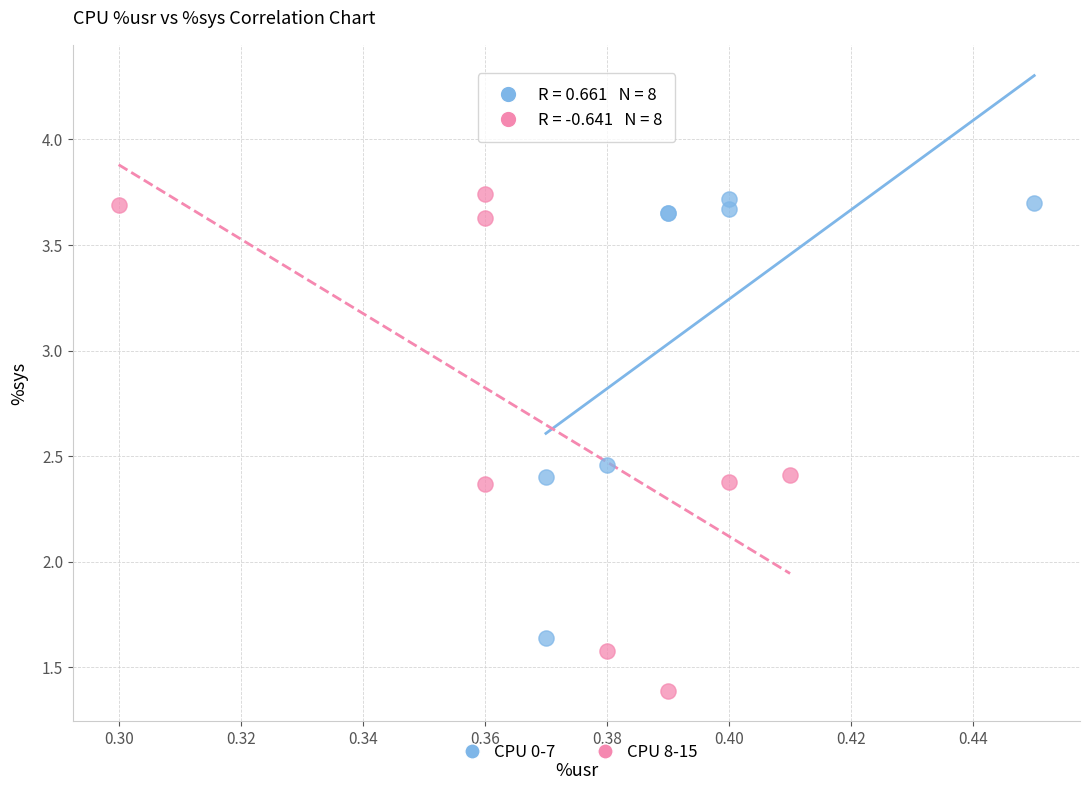

What are all the series names shown in the legend?

CPU 0-7, CPU 8-15